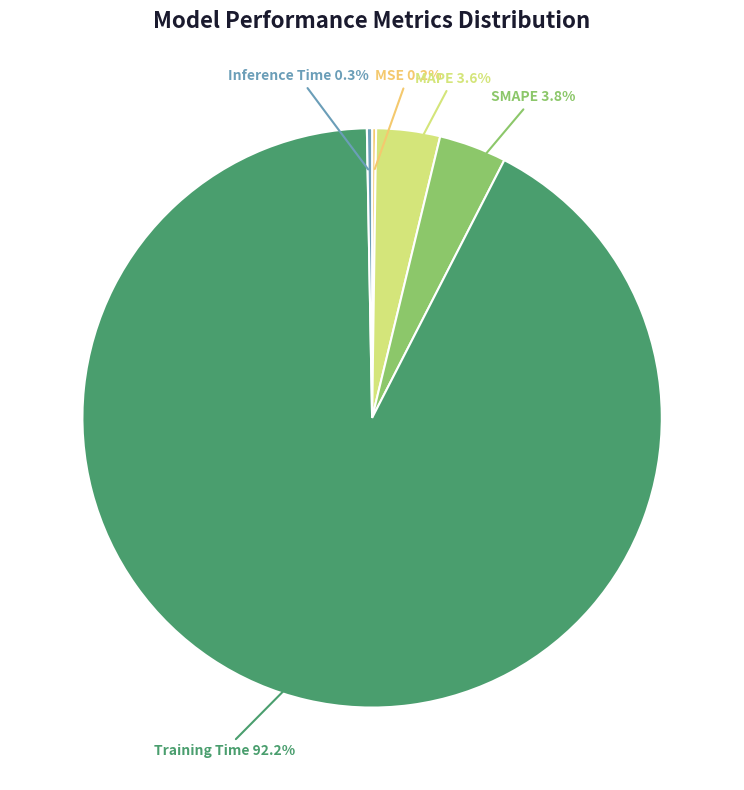

Which has a higher value, Training Time or MAPE?

Training Time